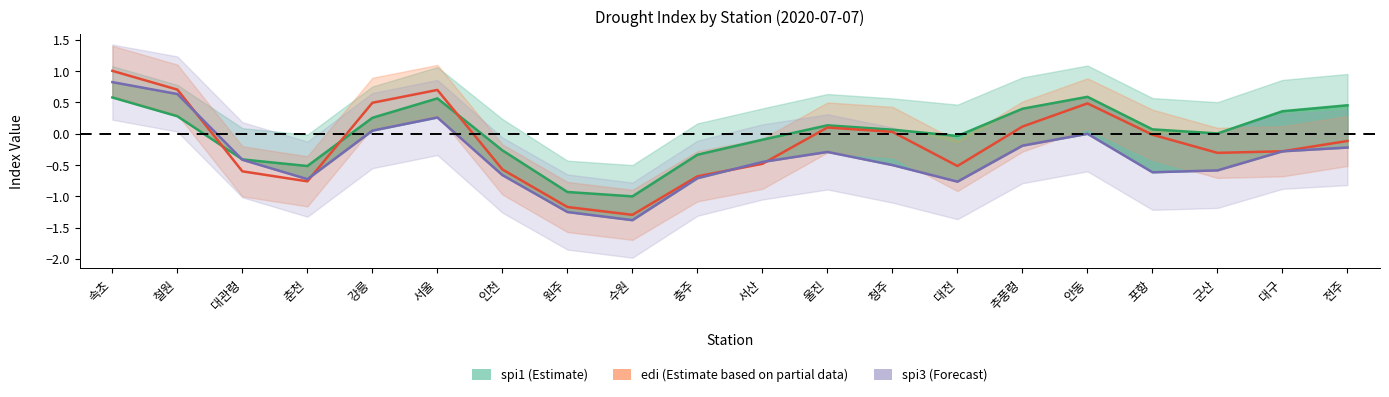

How many interior local peaks does the spi1 (Estimate) series have?

3